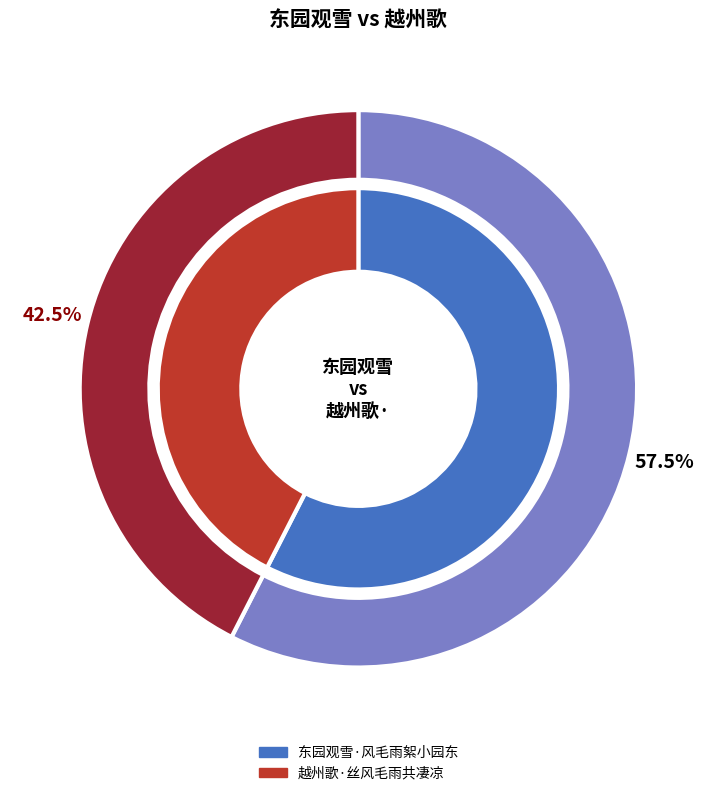

What is the largest slice in the pie chart?

东园观雪·风毛雨絮小园东